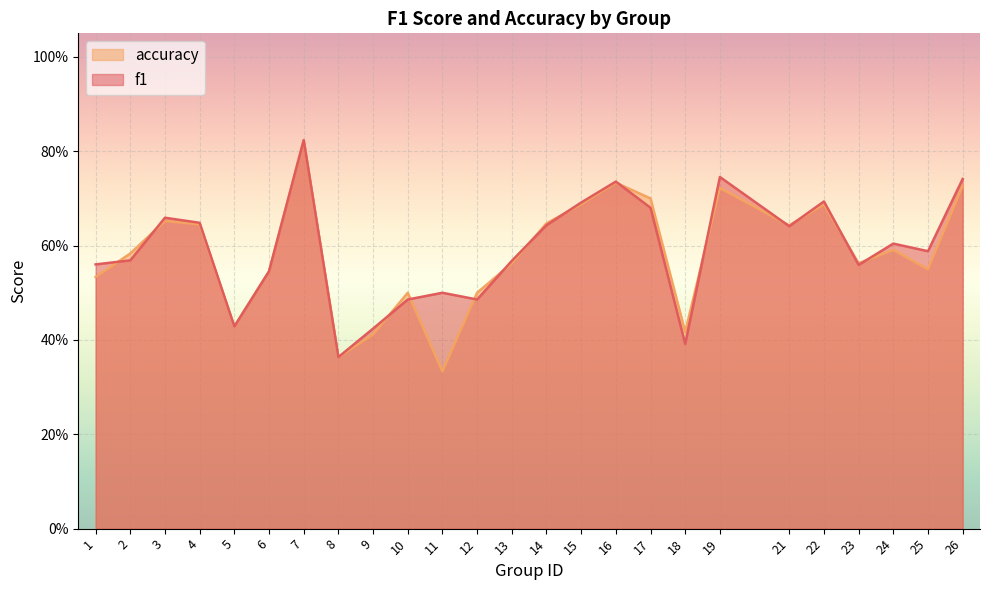

What are all the series names shown in the legend?

accuracy, f1